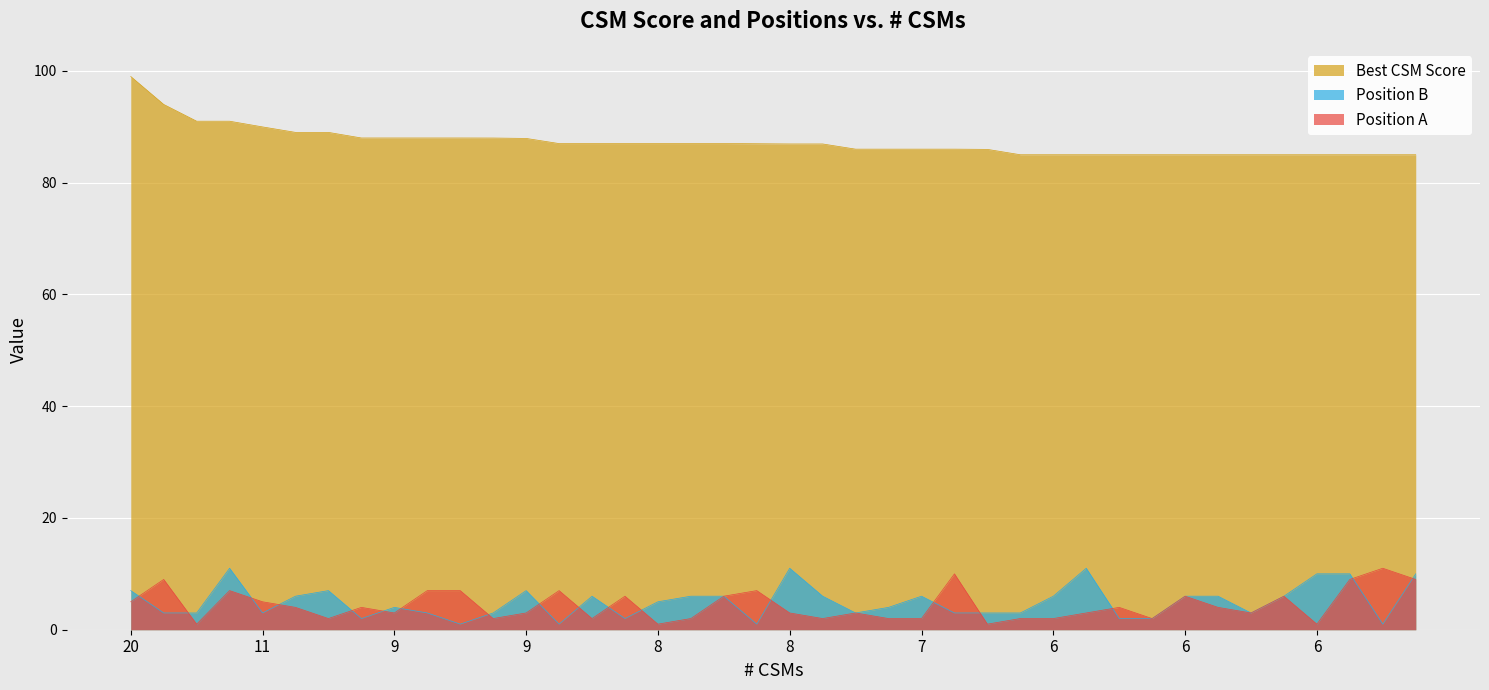

What is the value of the Position B point at the 24th from the left?

4.0